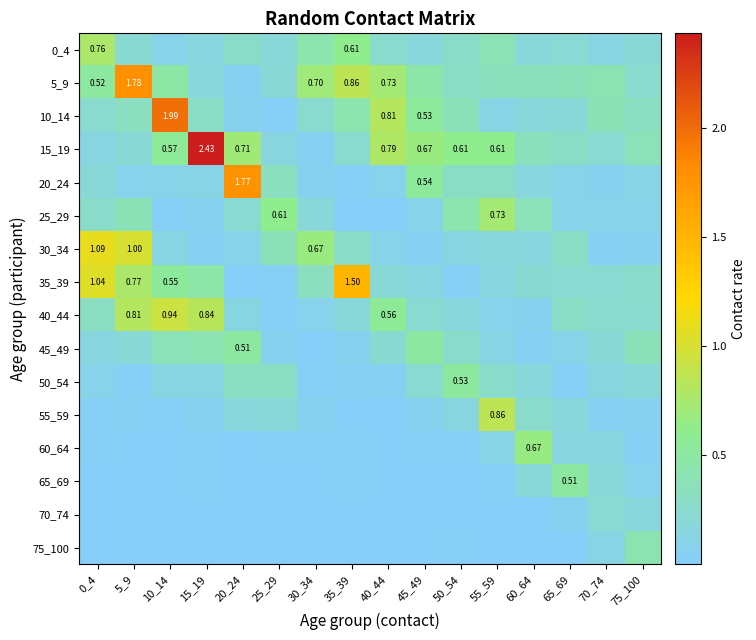

What is the average value of the 55_59 series?

0.1